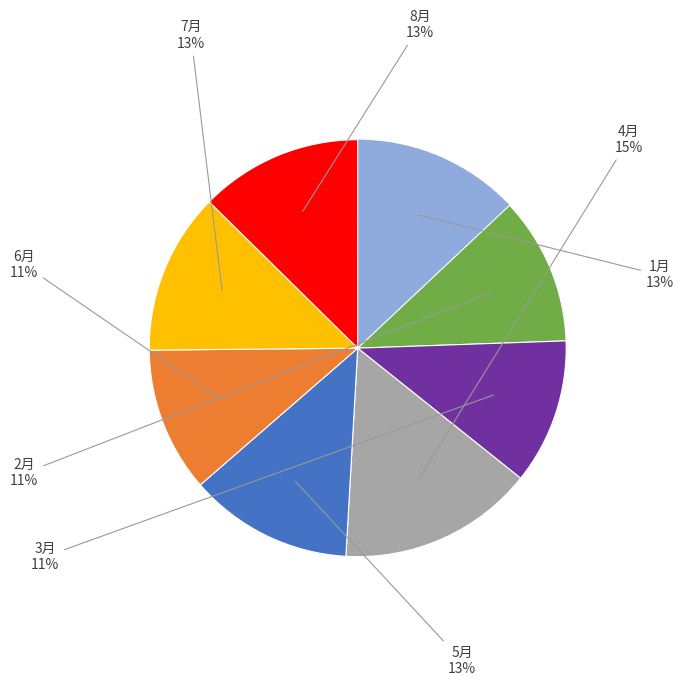

How many segments does this pie chart have?

8